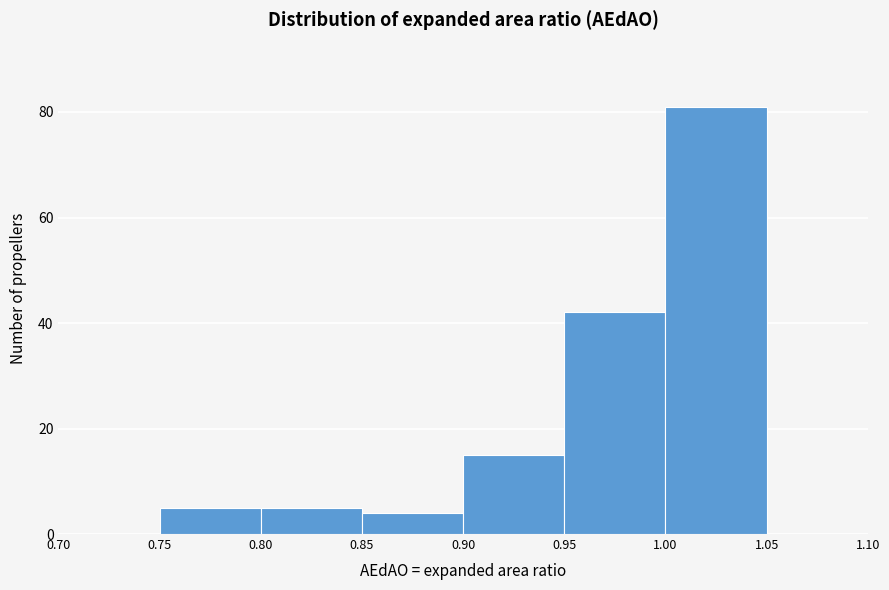

Over which range of the x-axis is the bar tallest?

1.00 to 1.05